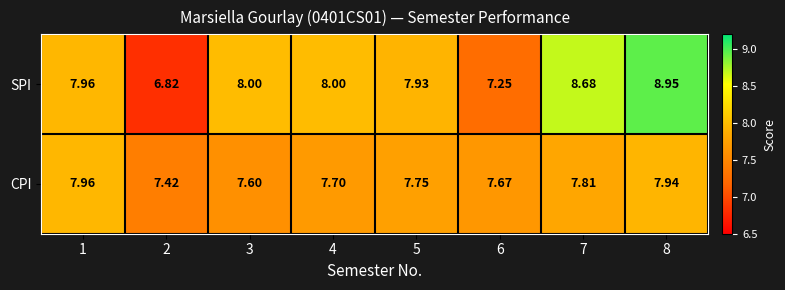

List the series in order of their overall mean, highest first.

SPI, CPI